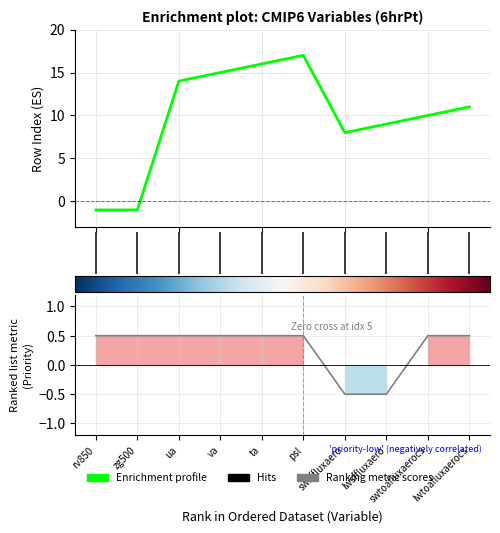

At which category does the data reach its first local valley?

6